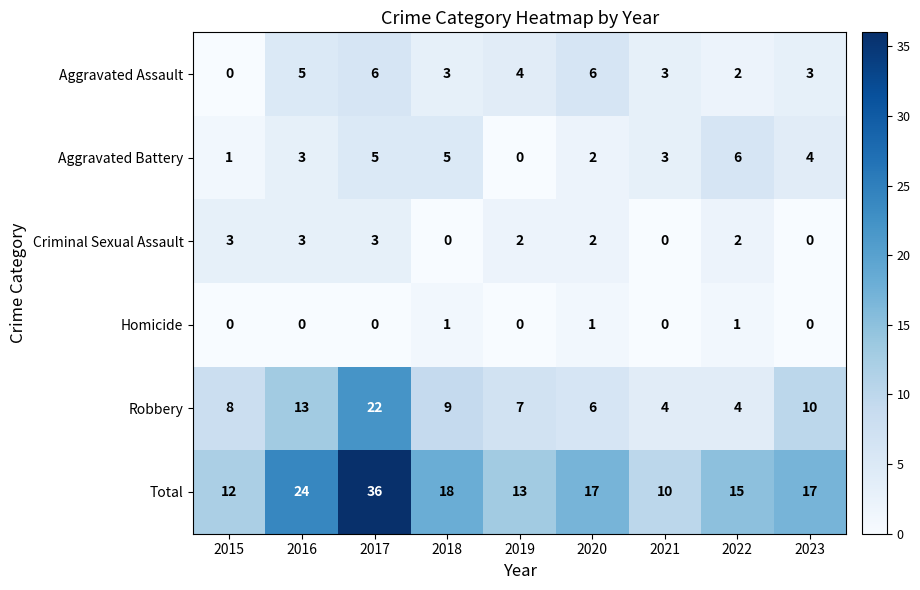

What is the difference between the second highest and minimum values in the Aggravated Assault series?

6